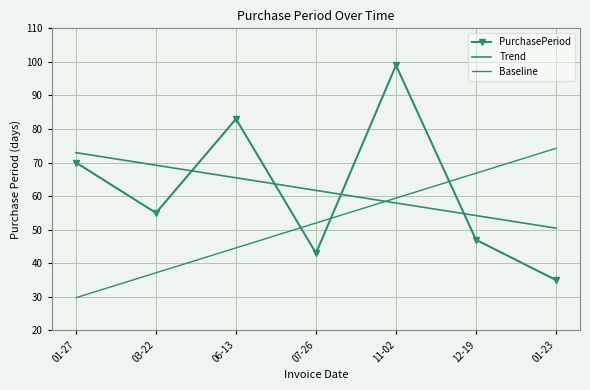

What is the label of the 6th point from the right?

03-22